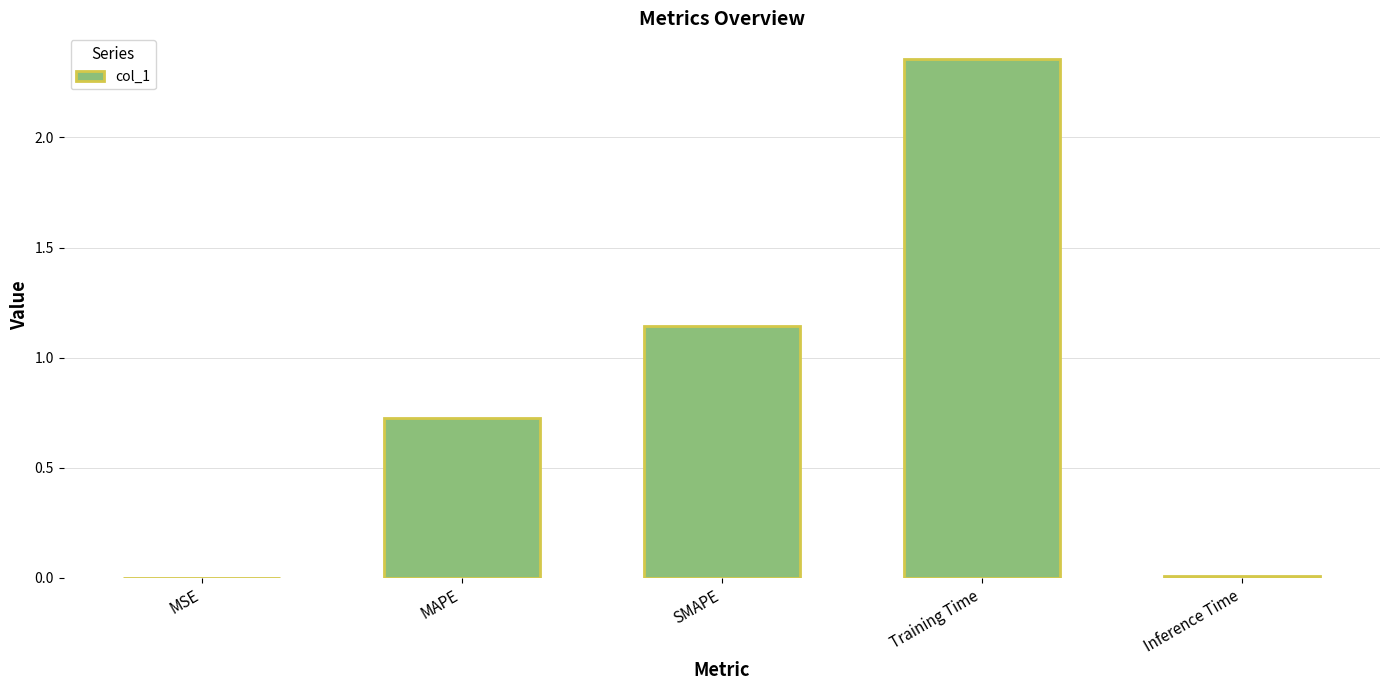

The chart shows a value of 1.6 at SMAPE. True or false?

False